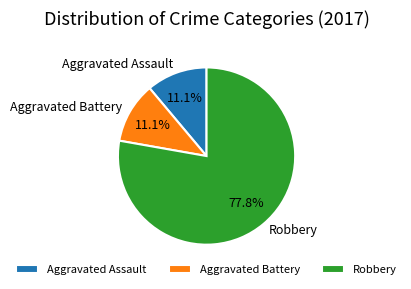

Which slice is the largest?

Robbery